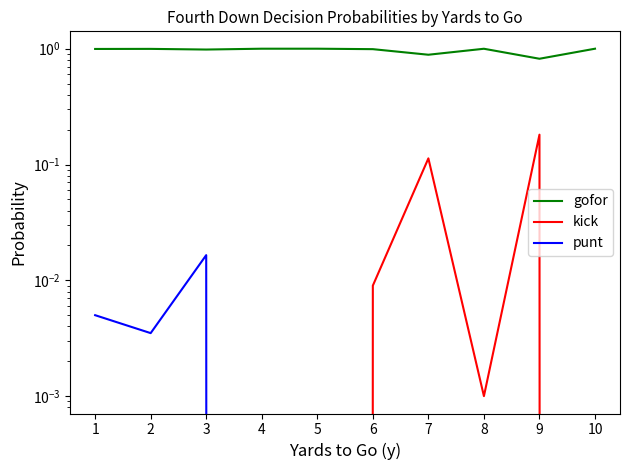

Where is gofor nearest to the value 0?

9